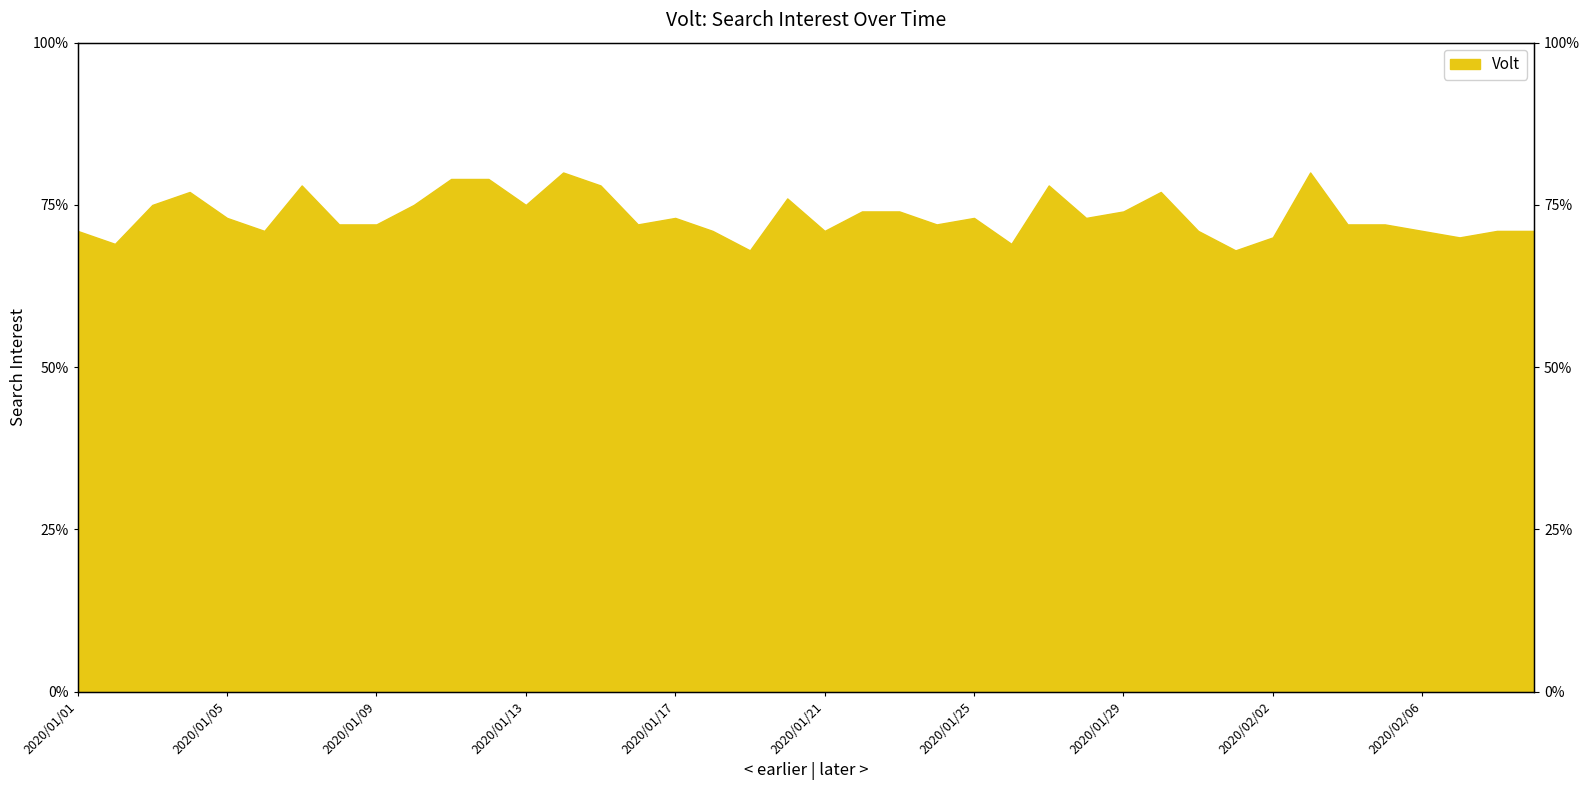

How many interior local valleys (lower than both neighbors) does the data have?

11